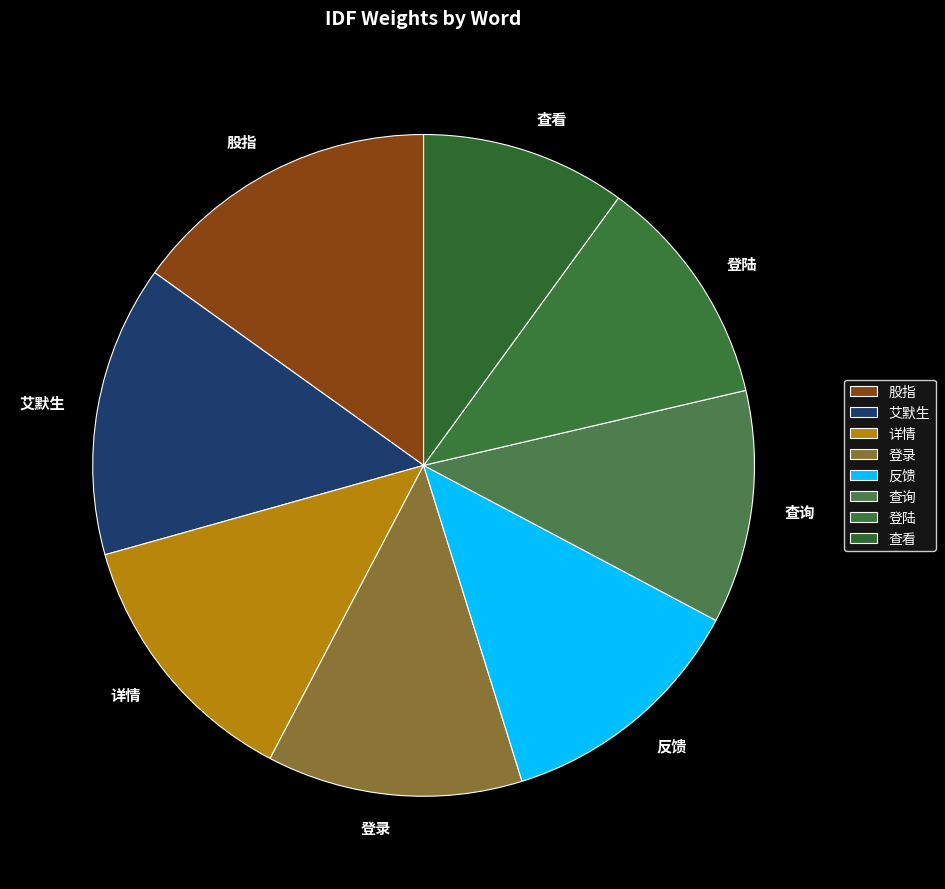

Approximately how many times larger is the value at 艾默生 compared to 股指?

0.9